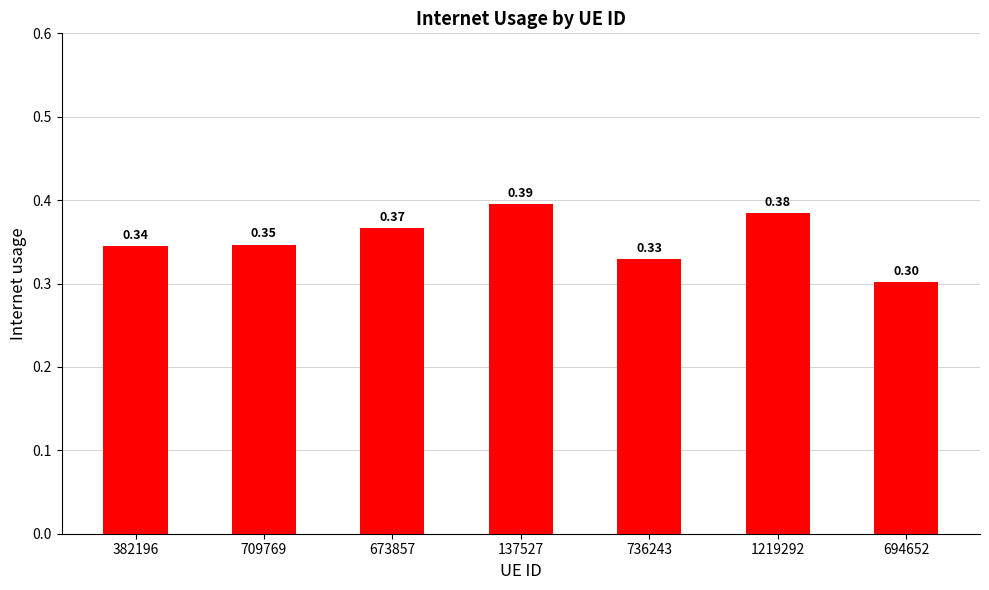

How many values are between 0 and 1?

7